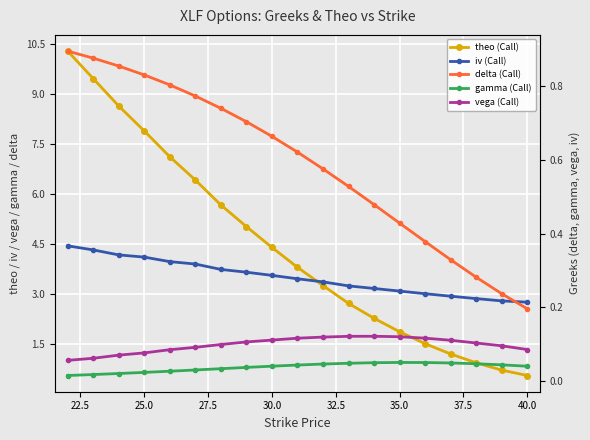

True or false: vega (Call) and delta (Call) intersect in this chart.

False